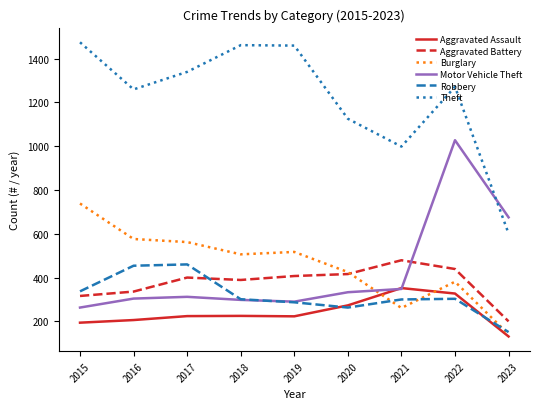

At how many categories does at least one series exceed 1411?

3